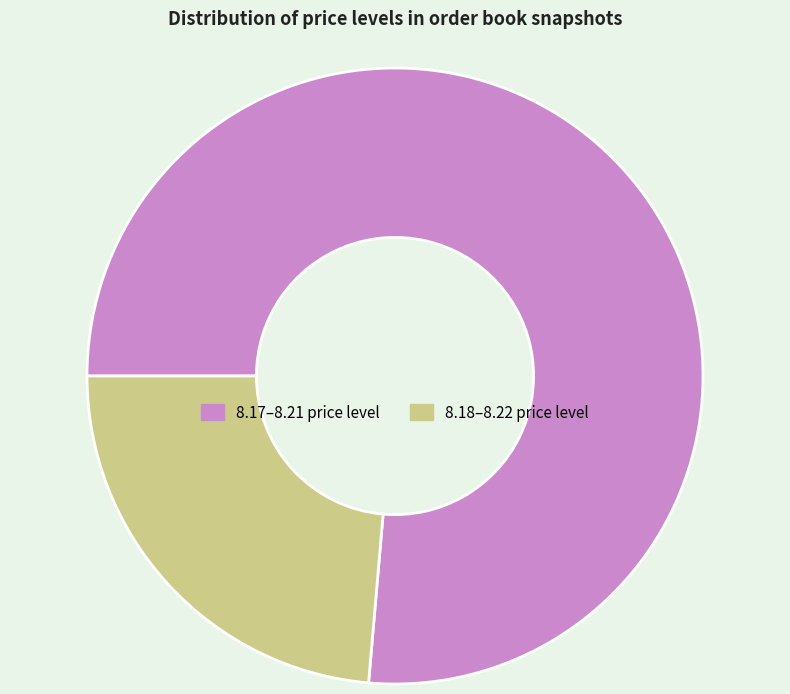

Is it true that 8.17–8.21 price level is 64% of the pie?

False